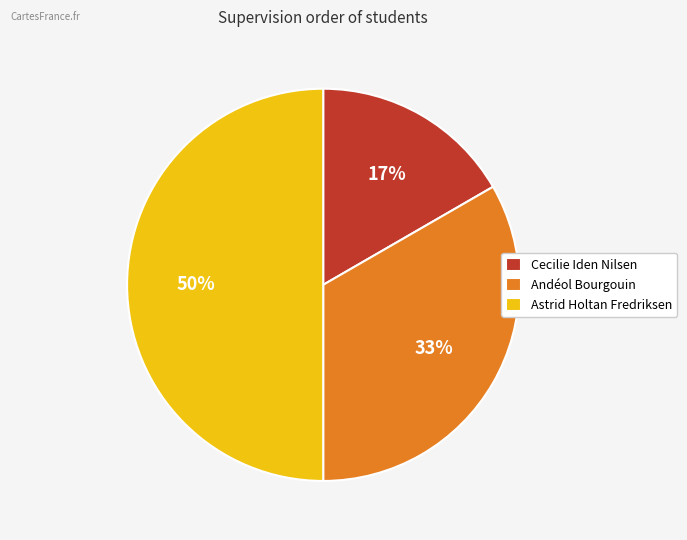

Is Cecilie Iden Nilsen the majority of the pie?

No